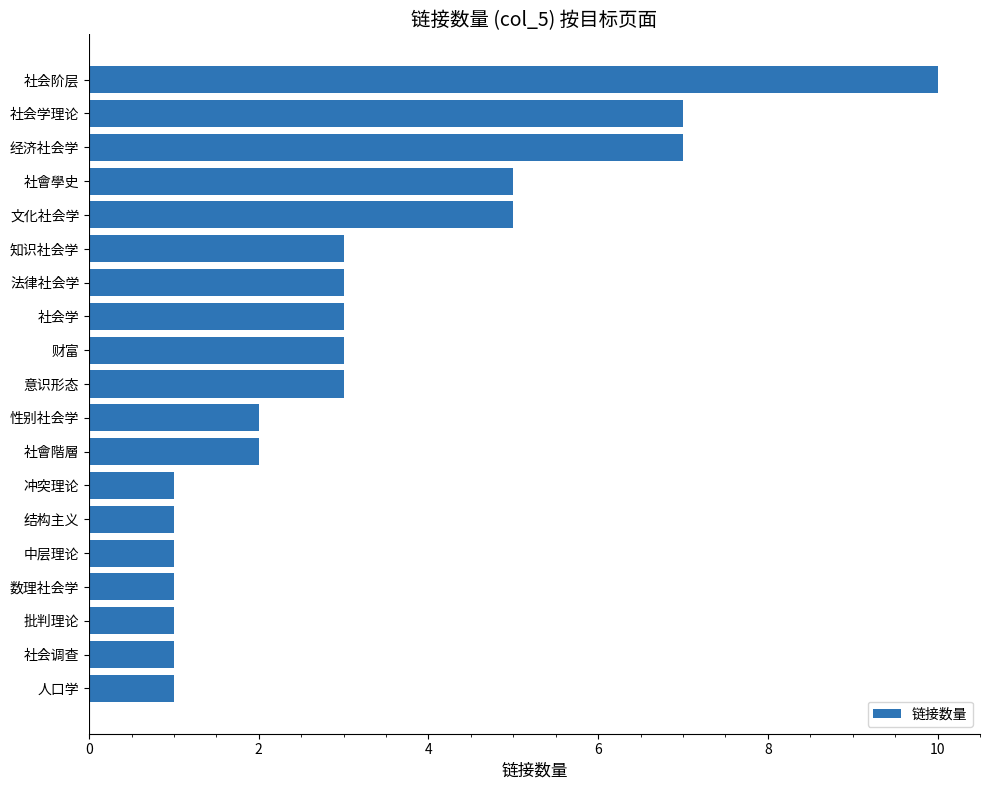

True or false: the data shows 5 at 法律社会学.

False